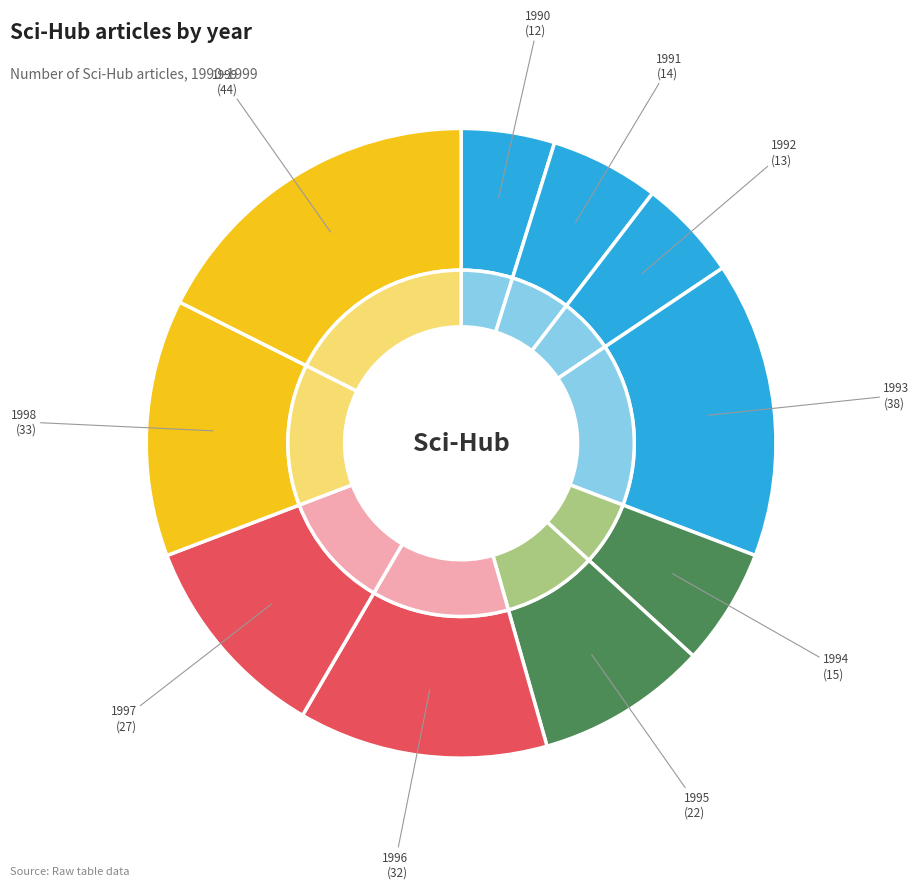

What portion of the pie excludes 1990?

95.2%